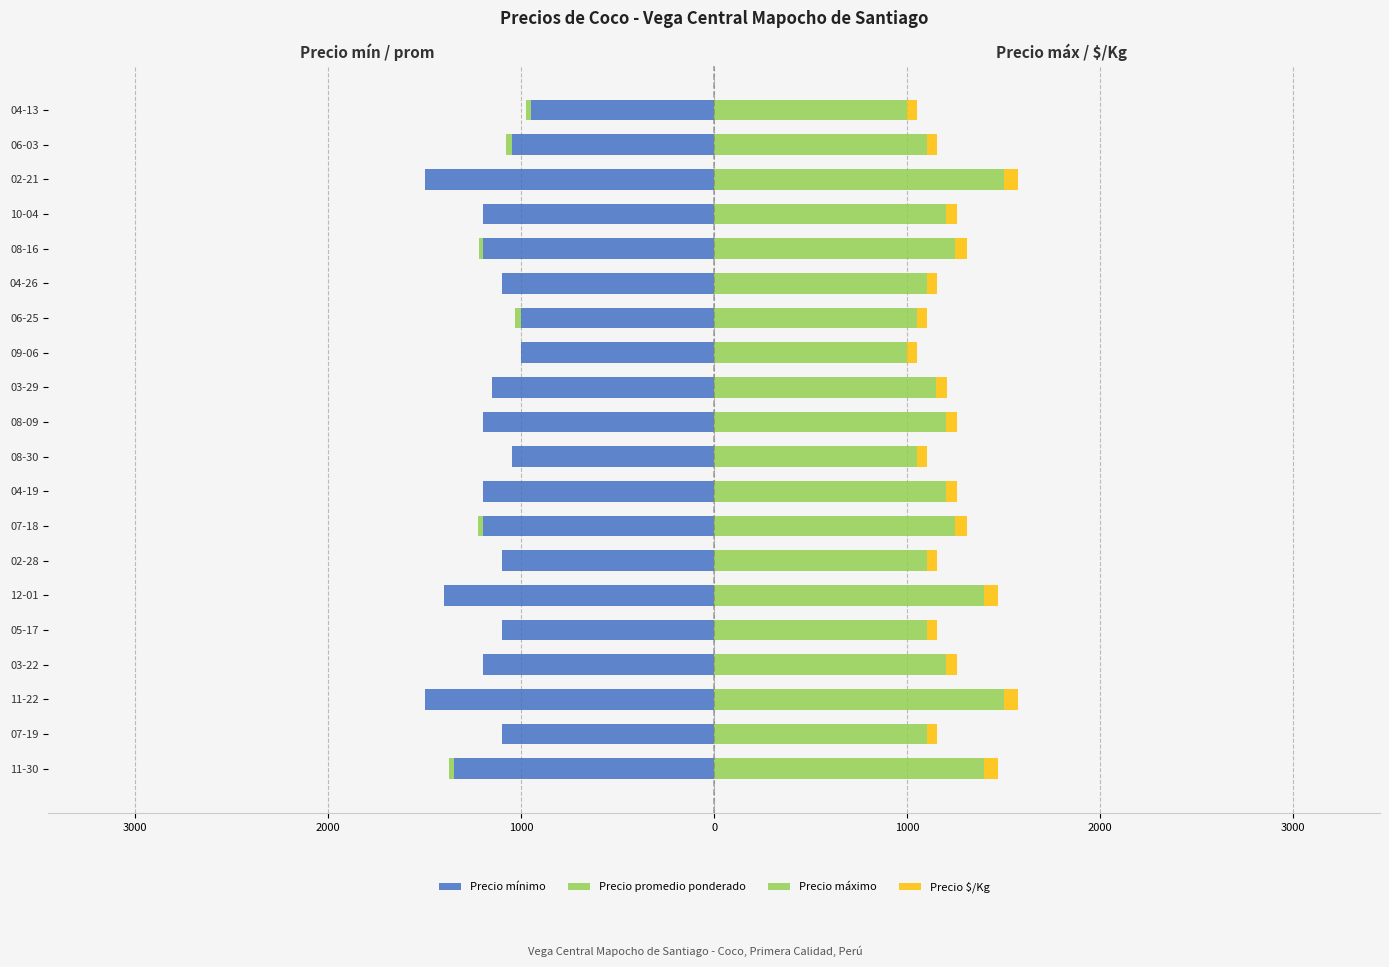

The value of Precio promedio ponderado at 04-19 is 0.0. True or false?

True